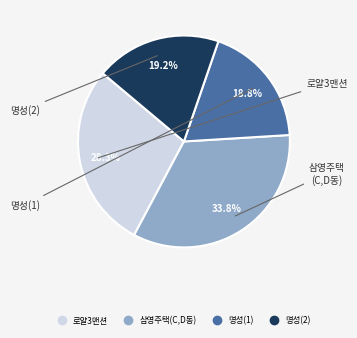

Is the sum of 삼영주택(C,D동) and 명성(1) greater than half?

Yes